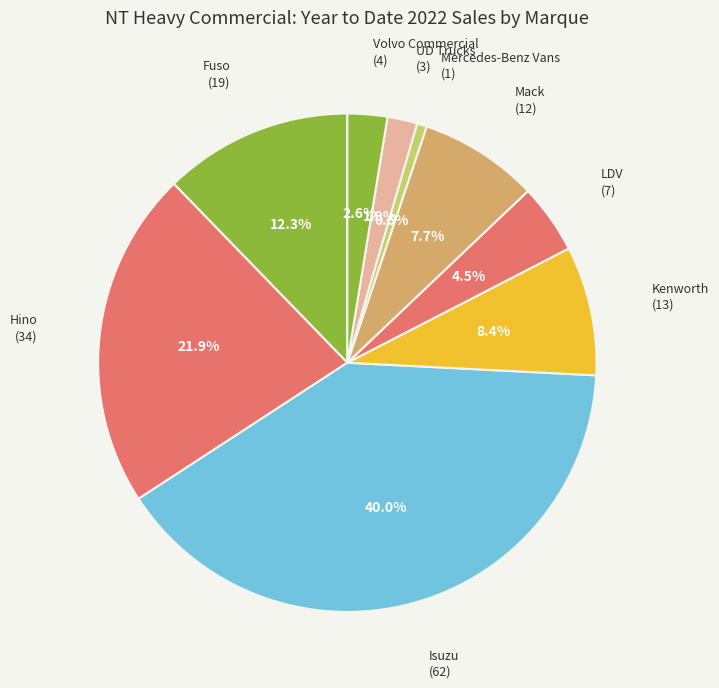

Count the number of slices in the pie.

9